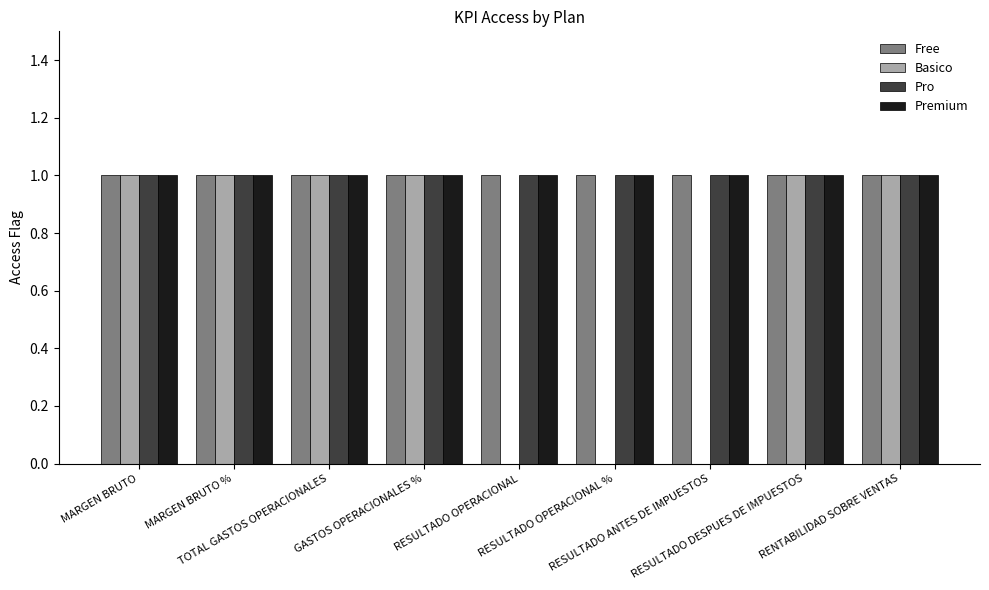

At how many categories does at least one series exceed 0?

9